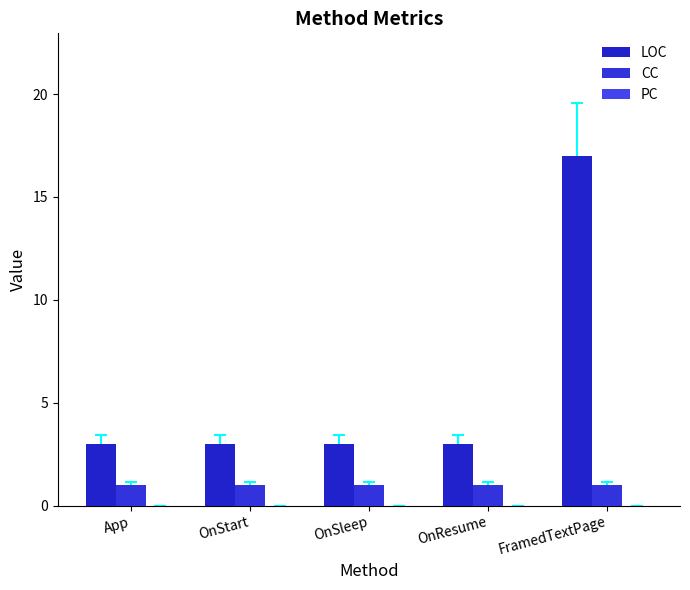

Reading left to right, list all the values displayed in this chart.

LOC: 3	3	3	3	17
CC: 1	1	1	1	1
PC: 0	0	0	0	0